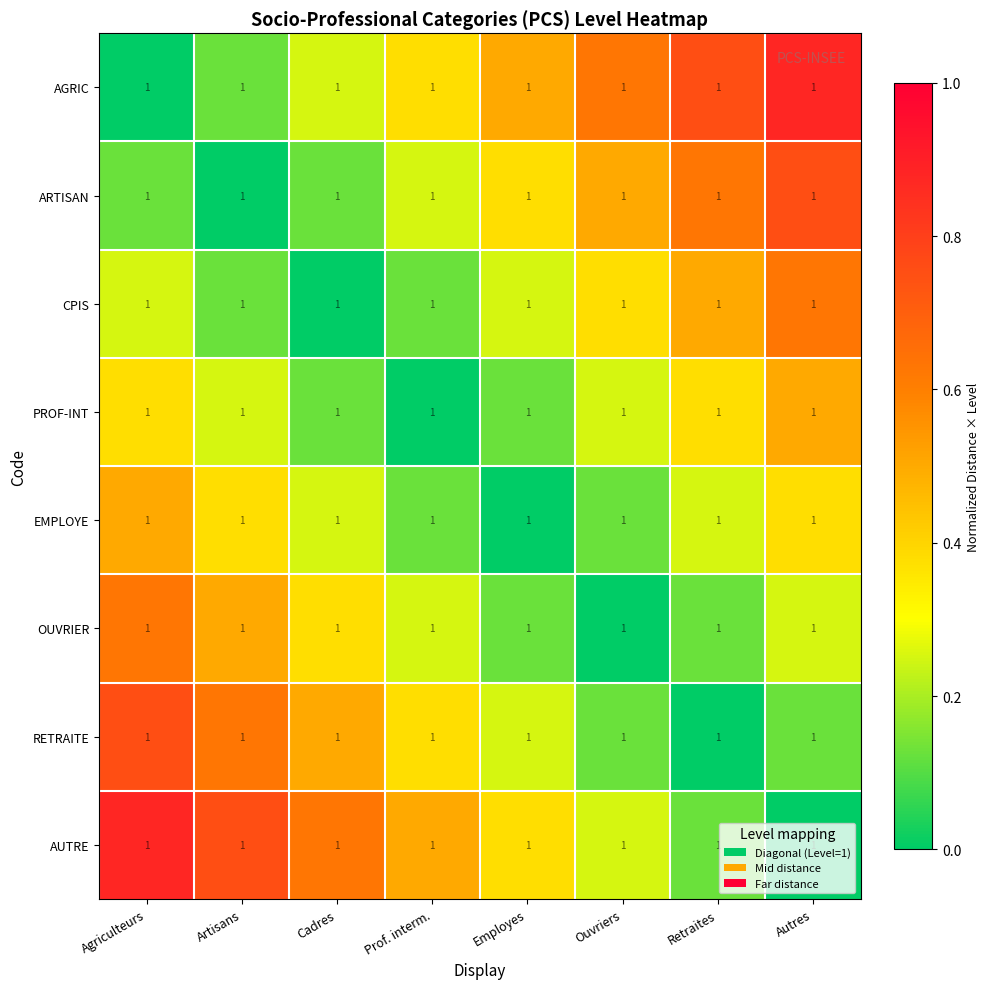

Reading right to left, extract all data points from this chart.

AGRIC: Autres=1.0	Retraites=1.0	Ouvriers=1.0	Employes=1.0	Prof. interm.=1.0	Cadres=1.0	Artisans=1.0	Agriculteurs=1.0
ARTISAN: Autres=1.0	Retraites=1.0	Ouvriers=1.0	Employes=1.0	Prof. interm.=1.0	Cadres=1.0	Artisans=1.0	Agriculteurs=1.0
CPIS: Autres=1.0	Retraites=1.0	Ouvriers=1.0	Employes=1.0	Prof. interm.=1.0	Cadres=1.0	Artisans=1.0	Agriculteurs=1.0
PROF-INT: Autres=1.0	Retraites=1.0	Ouvriers=1.0	Employes=1.0	Prof. interm.=1.0	Cadres=1.0	Artisans=1.0	Agriculteurs=1.0
EMPLOYE: Autres=1.0	Retraites=1.0	Ouvriers=1.0	Employes=1.0	Prof. interm.=1.0	Cadres=1.0	Artisans=1.0	Agriculteurs=1.0
OUVRIER: Autres=1.0	Retraites=1.0	Ouvriers=1.0	Employes=1.0	Prof. interm.=1.0	Cadres=1.0	Artisans=1.0	Agriculteurs=1.0
RETRAITE: Autres=1.0	Retraites=1.0	Ouvriers=1.0	Employes=1.0	Prof. interm.=1.0	Cadres=1.0	Artisans=1.0	Agriculteurs=1.0
AUTRE: Autres=1.0	Retraites=1.0	Ouvriers=1.0	Employes=1.0	Prof. interm.=1.0	Cadres=1.0	Artisans=1.0	Agriculteurs=1.0